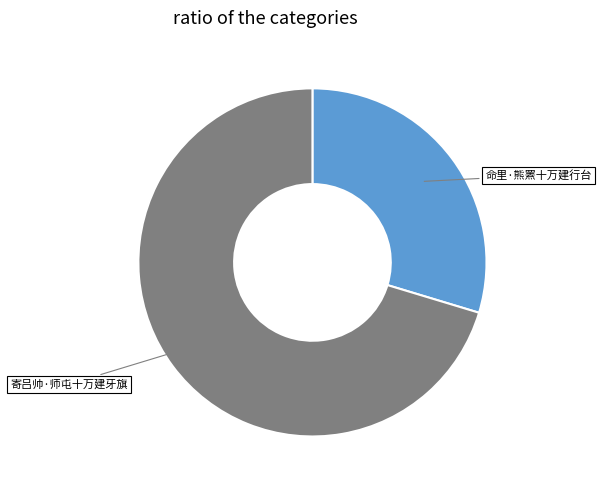

Is there any slice that represents more than half of the pie?

Yes